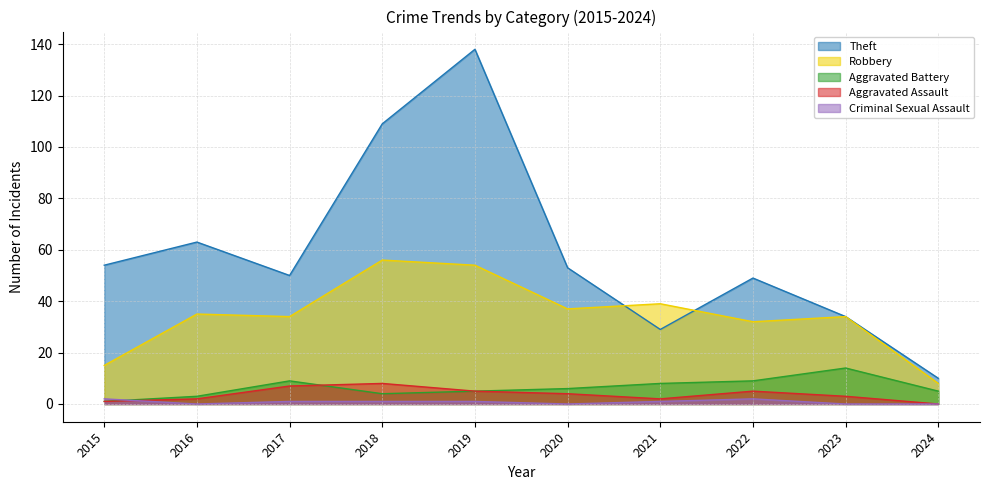

How many Criminal Sexual Assault values are between 0 and 1?

8